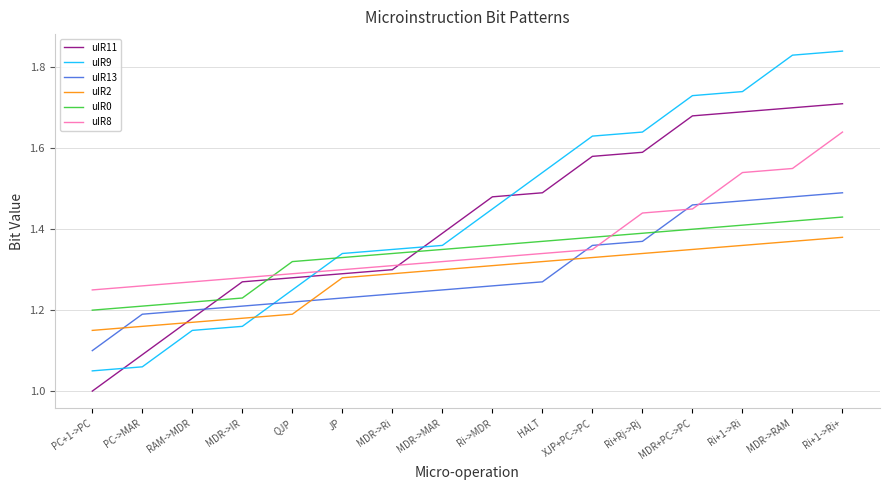

Count the number of data series in this chart.

6